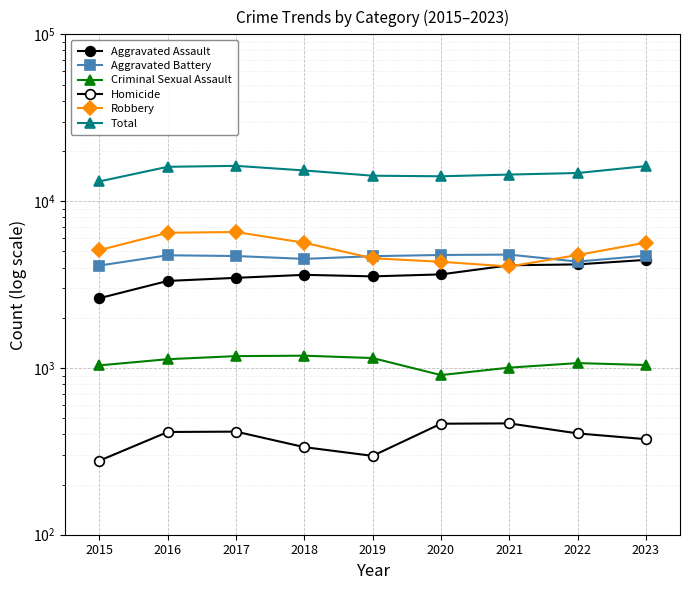

What is the approximate value of Criminal Sexual Assault at 2023?

1041